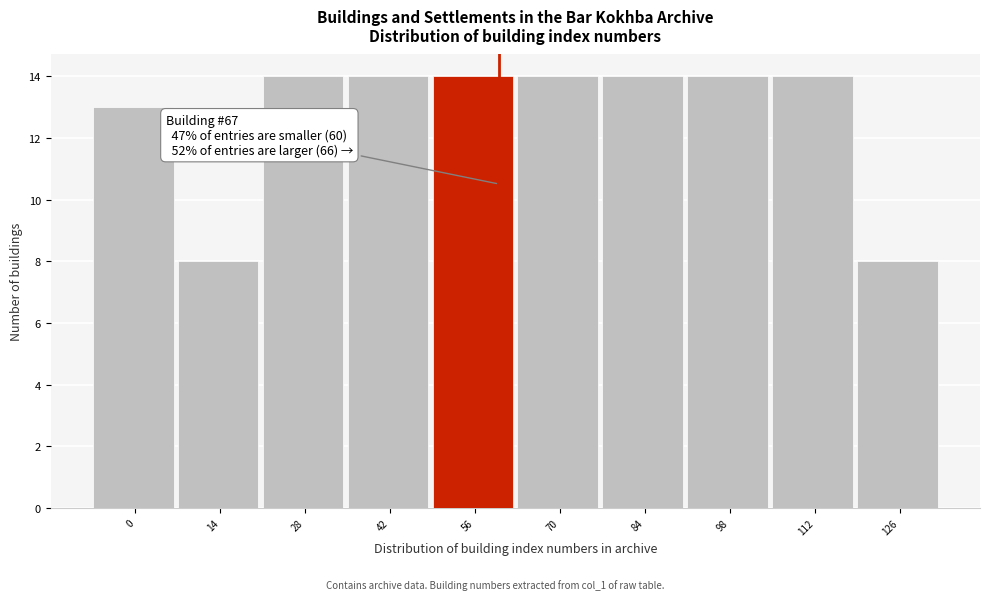

Reading left to right, what are all the values shown in this chart?

0=13	14=8	28=14	42=14	56=14	70=14	84=14	98=14	112=14	126=8